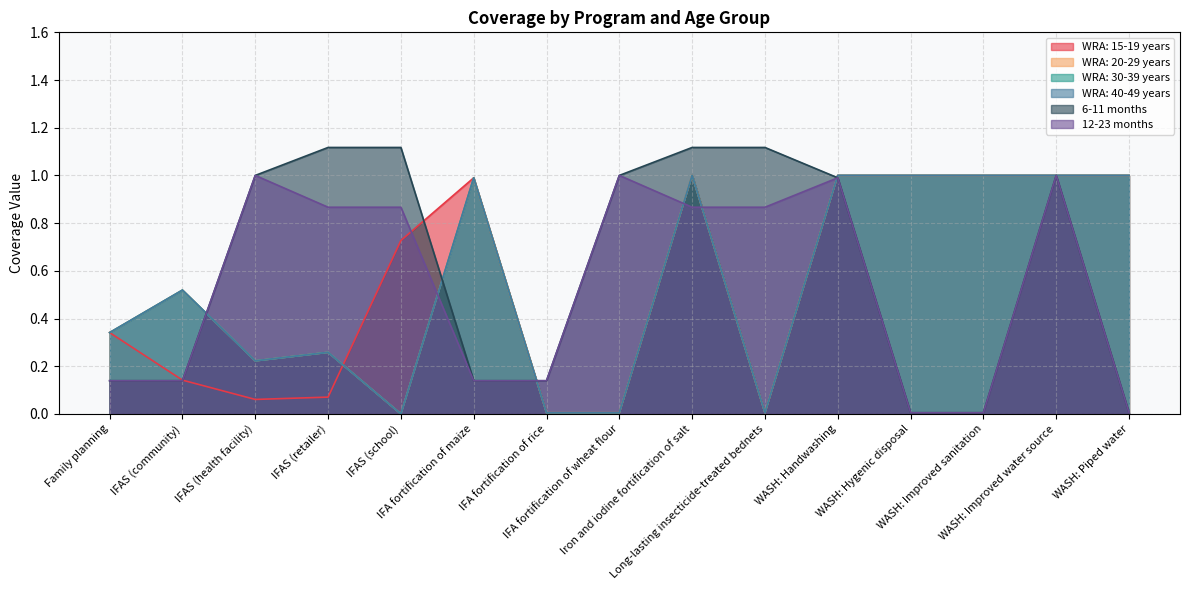

True or false: WRA: 30-39 years has a value of 0.3 at IFAS (retailer).

True